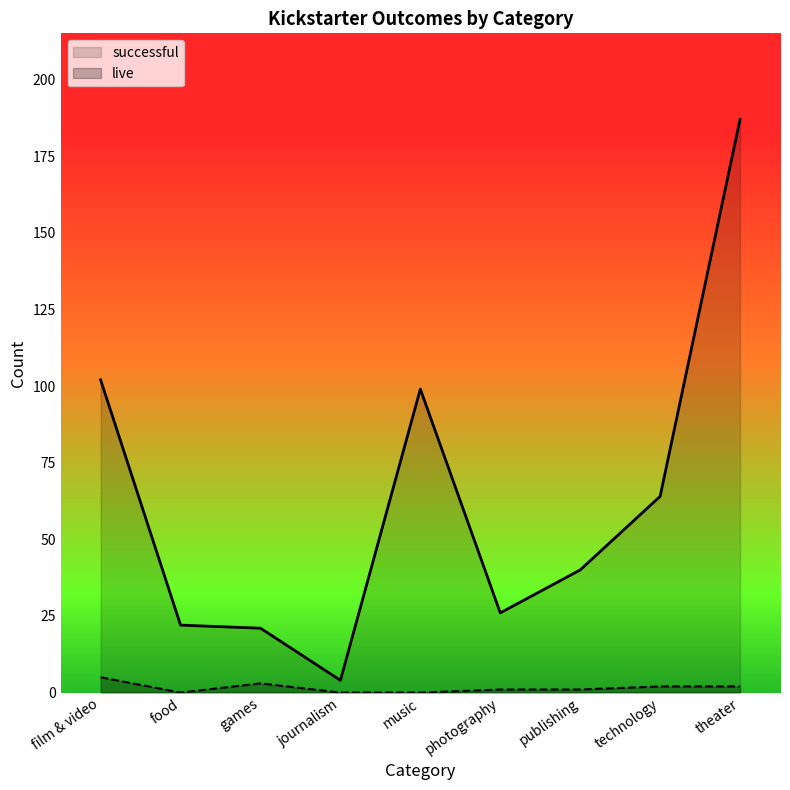

True or false: live and successful intersect in this chart.

False